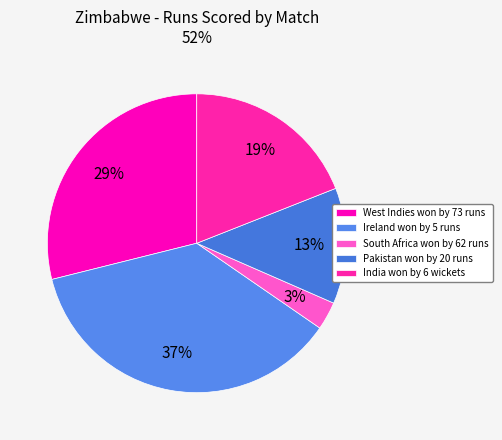

How many slices are in this pie chart?

5